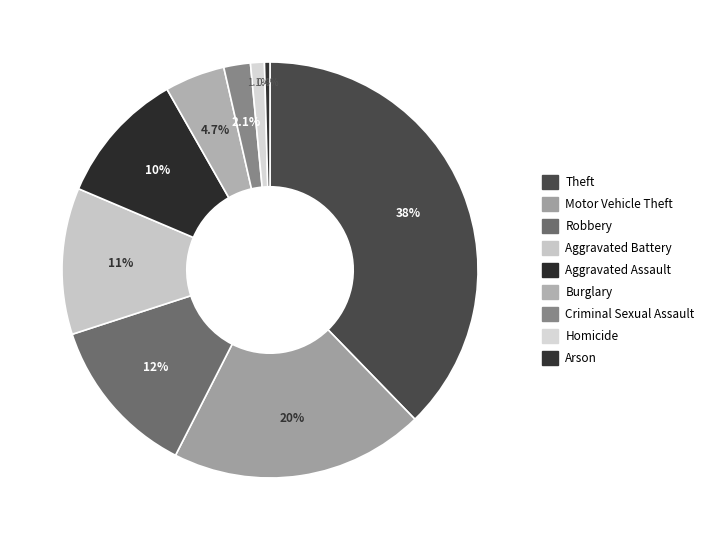

To the nearest percent, what portion does Robbery represent?

12%